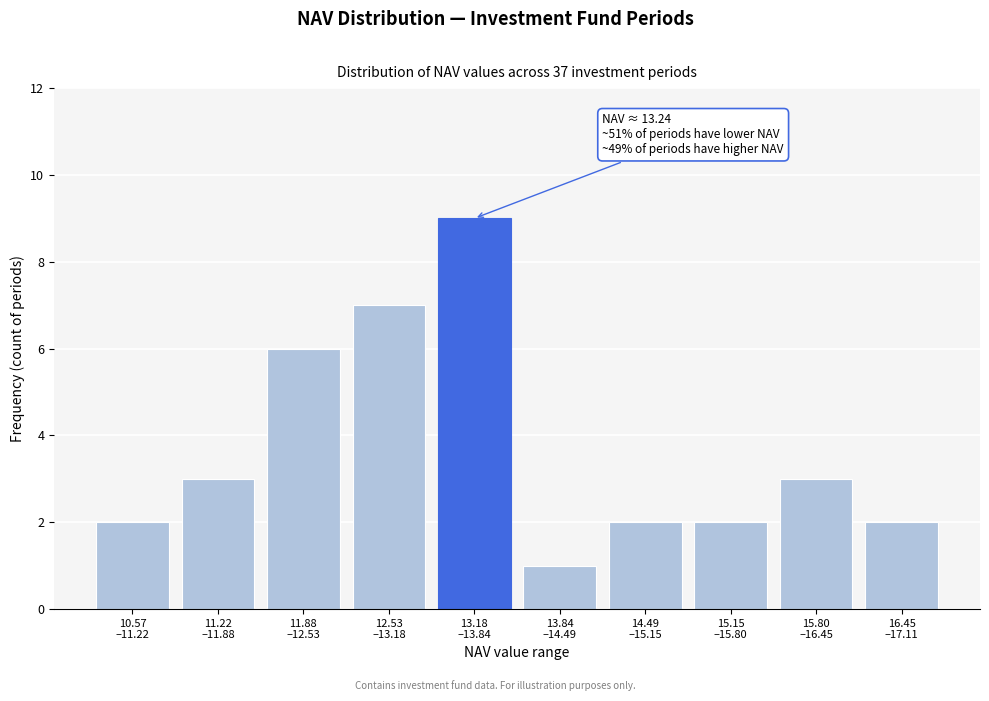

Reading right to left, transcribe all the data shown in this chart.

2	3	2	2	1	9	7	6	3	2